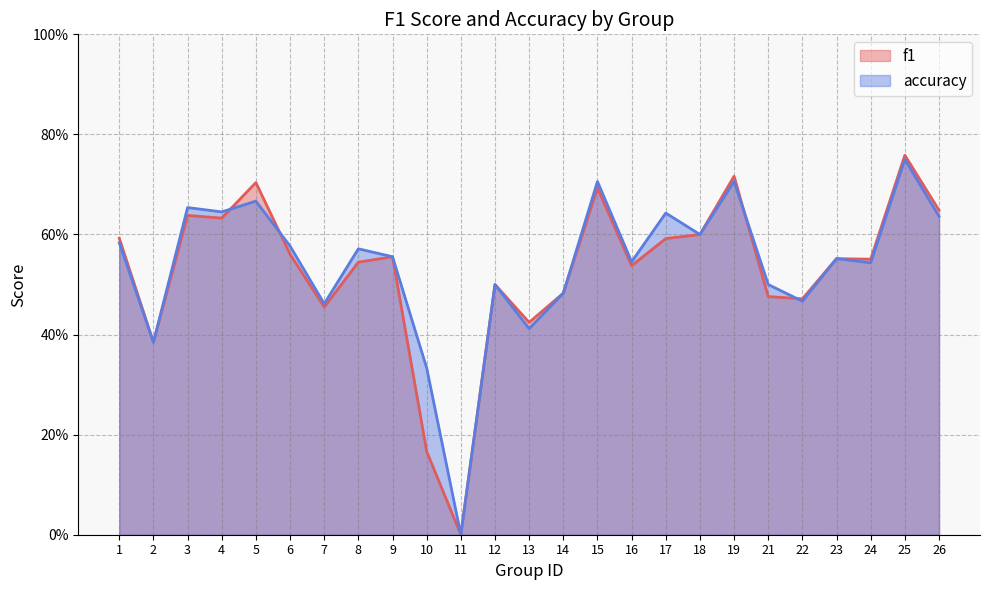

What is the value of the f1 point at the 22nd from the left?

0.6